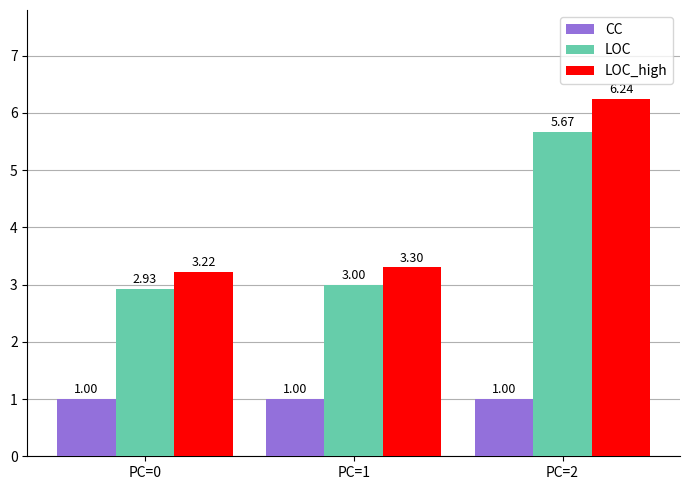

Does the chart contain stacked bars?

No